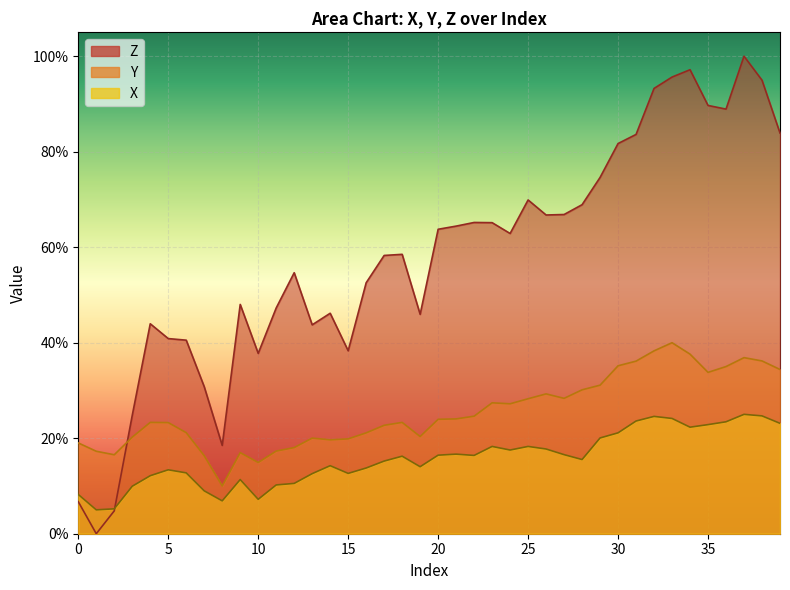

List the series in order of their overall mean, lowest first.

X, Y, Z